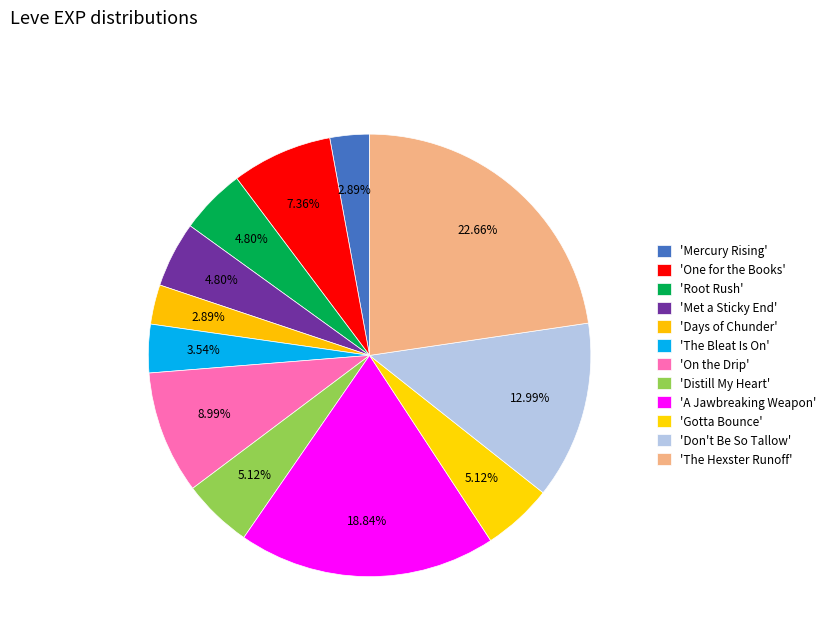

How many slices are in this pie chart?

12